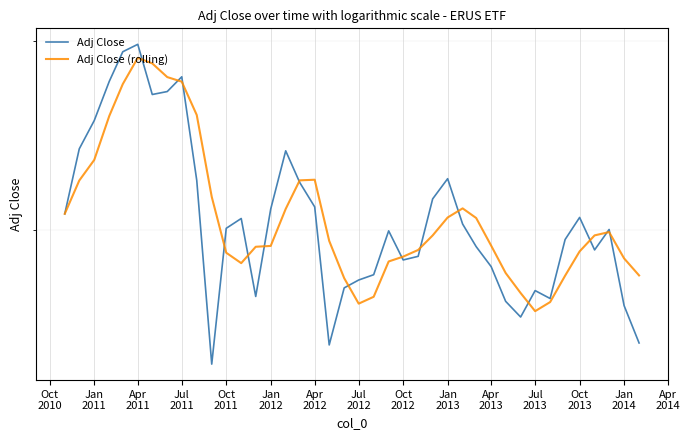

Between Oct 2013 and Apr 2012, which is larger?

Apr 2012